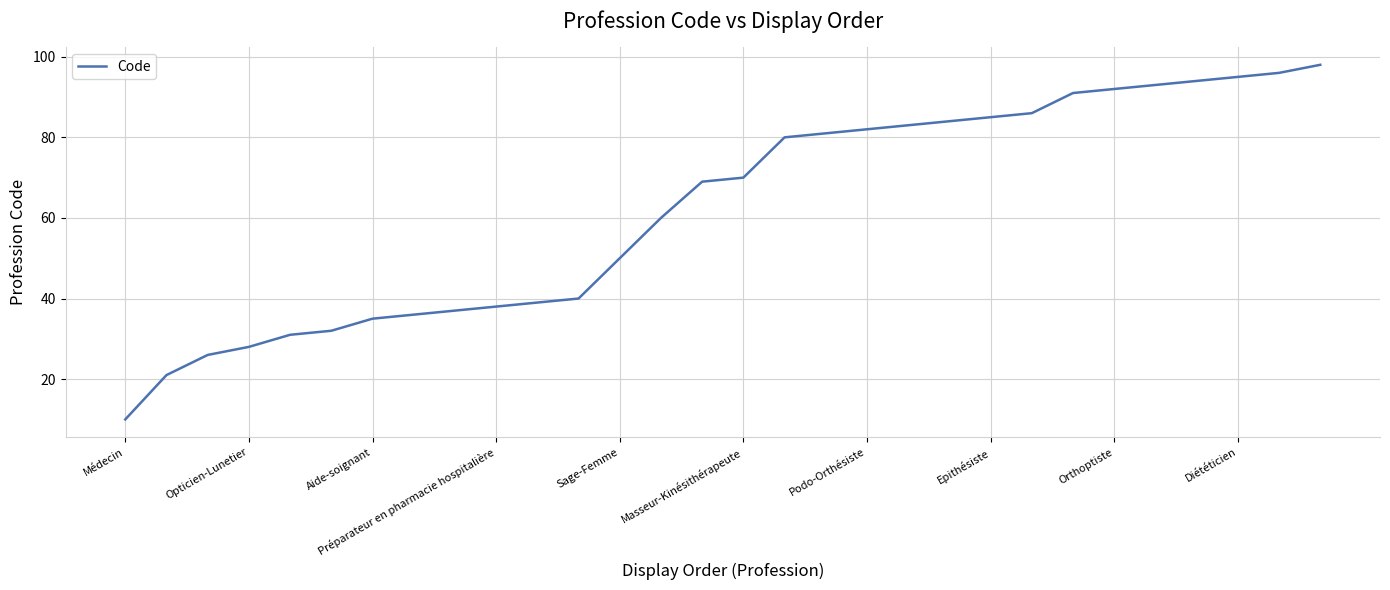

True or false: there are more than 2 points higher than both neighbors.

False